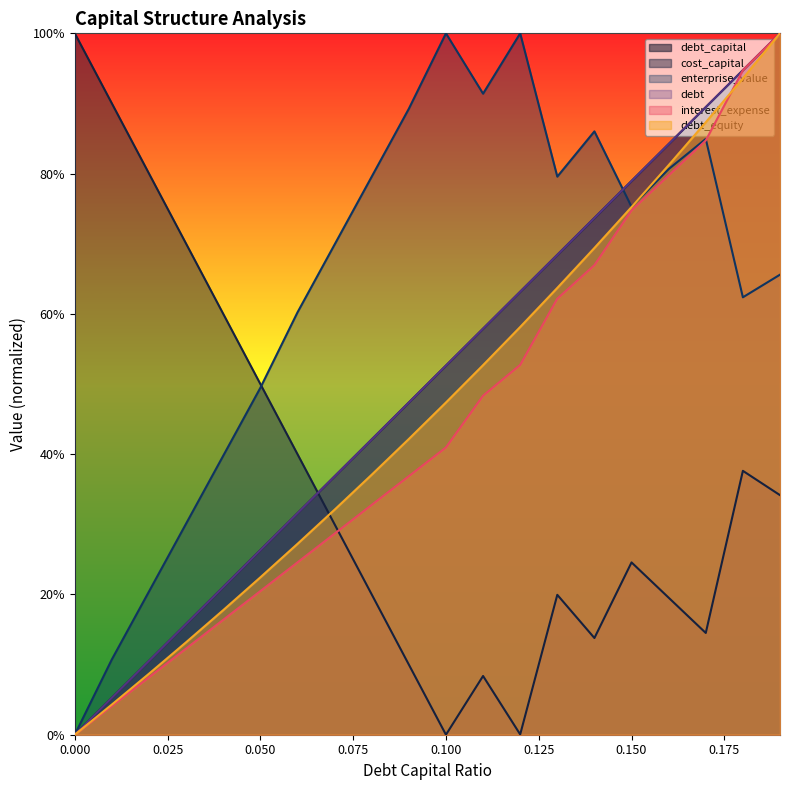

Read the interest_expense value at 0.07.

0.3